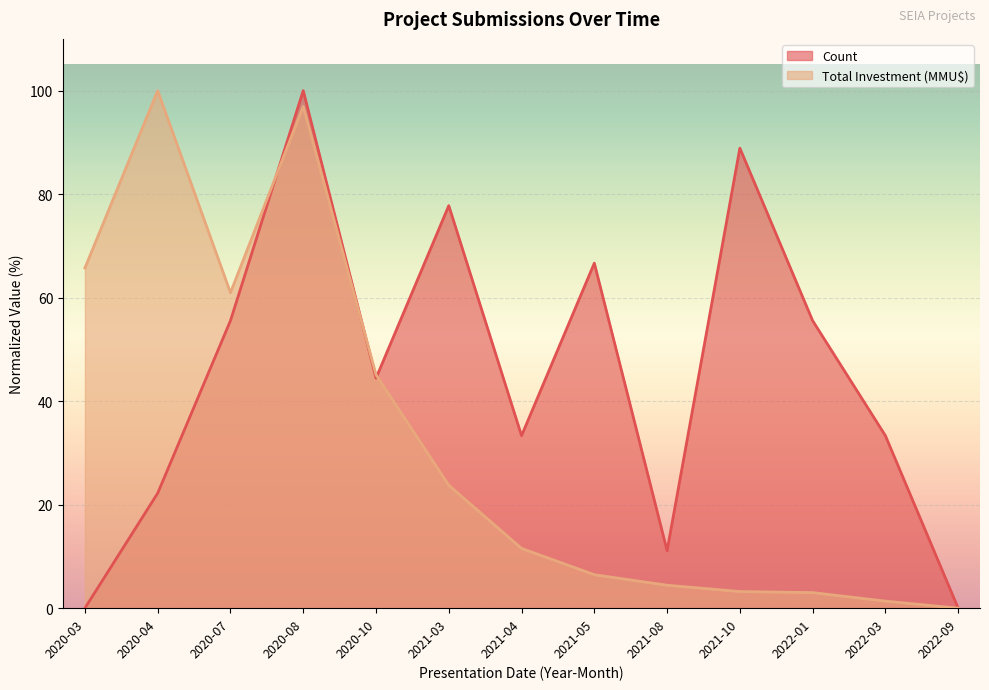

Reading left to right, transcribe all the data shown in this chart.

Count: 0.0	22.2	55.6	100.0	44.4	77.8	33.3	66.7	11.1	88.9	55.6	33.3	0.0
Total Investment (MMU$): 65.7	100.0	61.0	96.9	45.1	23.7	11.5	6.5	4.4	3.2	3.0	1.4	0.0